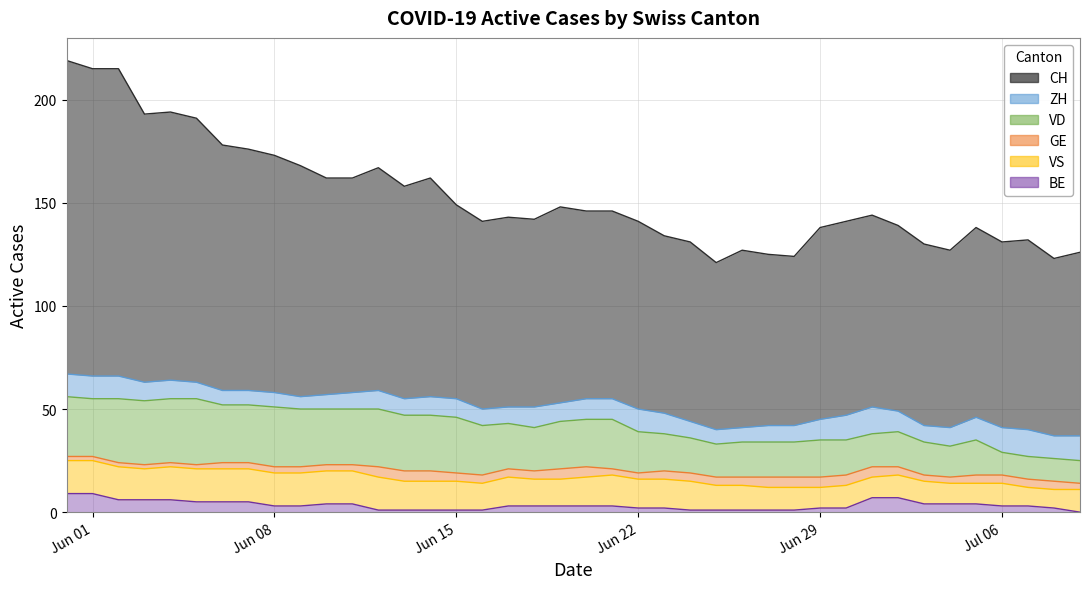

What is the highest value of the CH series?

219